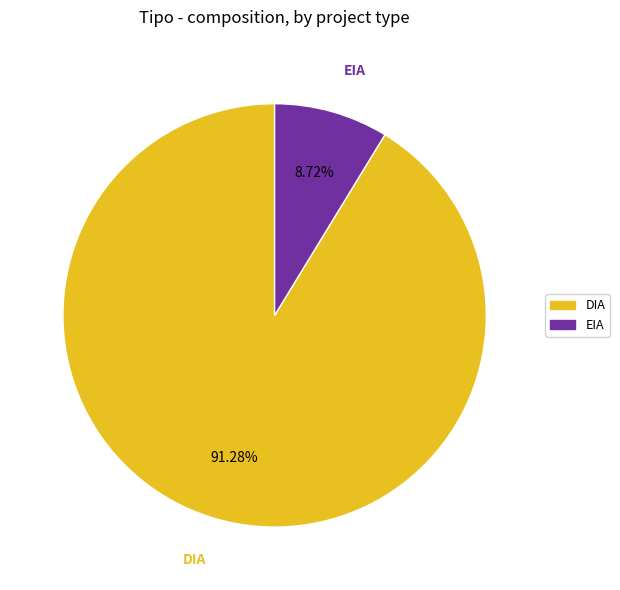

Rank the categories by value from highest to lowest.

DIA, EIA